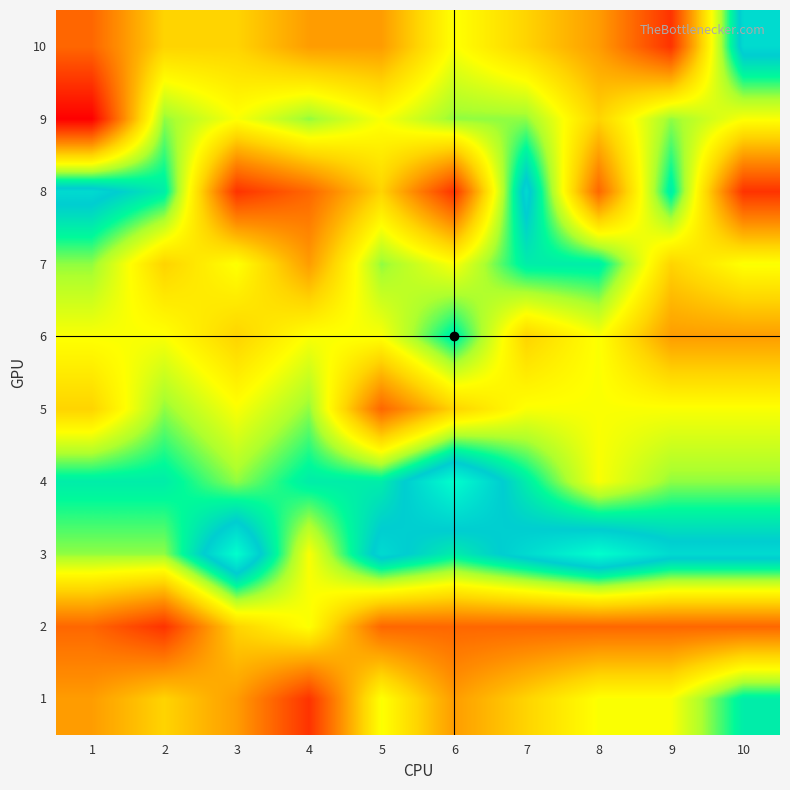

What is the total value across all series at 10?

60